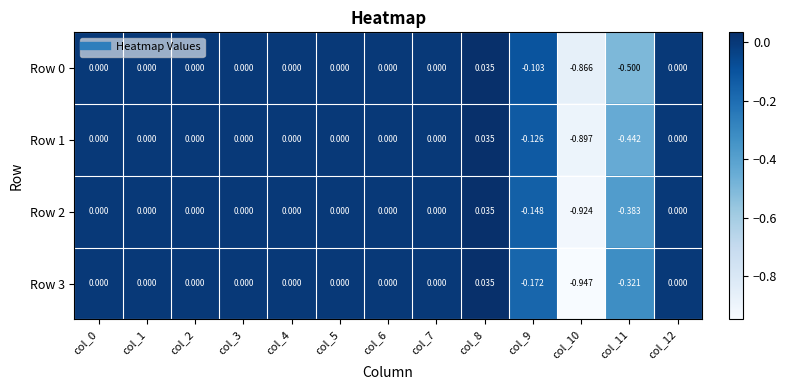

How many values in the Row 2 series are below 0?

3